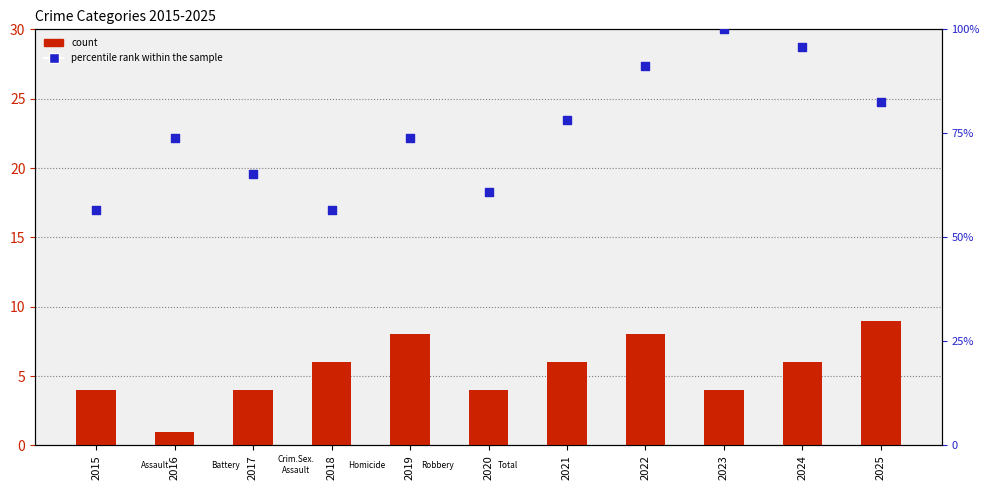

At how many categories does at least one series exceed 43?

11